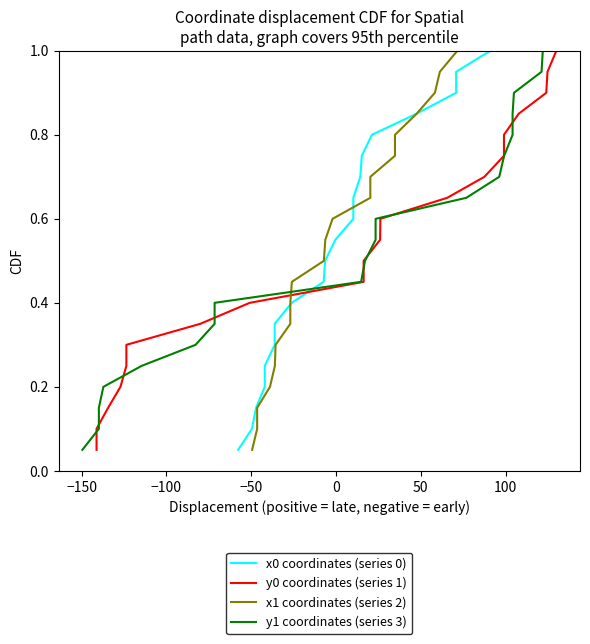

What is the difference between the maximum and second lowest values in the y0 coordinates (series 1) series?

0.9